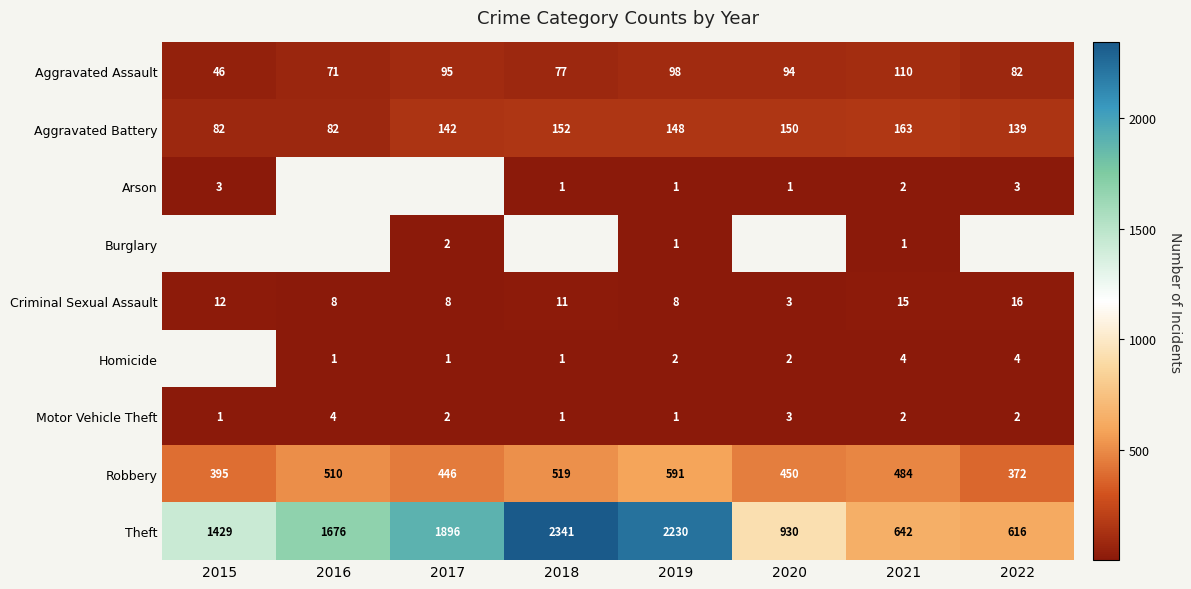

How many data points does each series have?

8